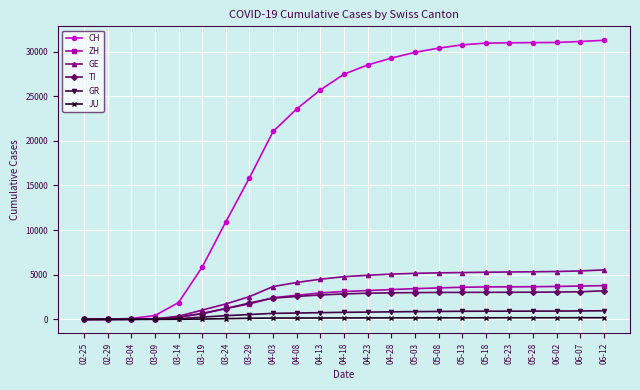

Count the number of data series in this chart.

6